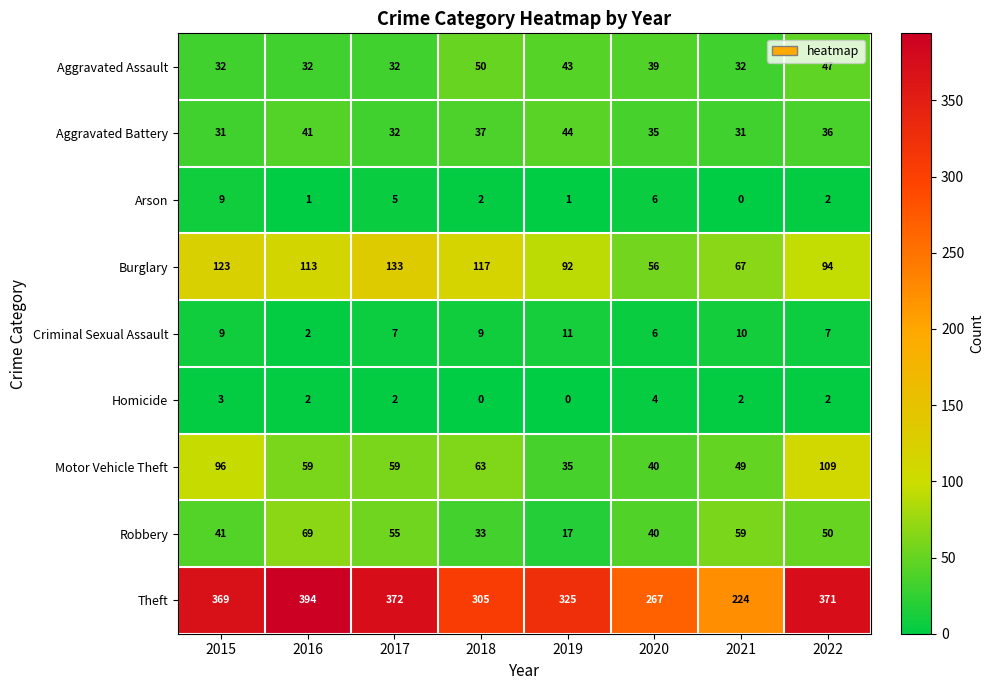

Rank the series by their maximum value, from highest to lowest.

Theft, Burglary, Motor Vehicle Theft, Robbery, Aggravated Assault, Aggravated Battery, Criminal Sexual Assault, Arson, Homicide